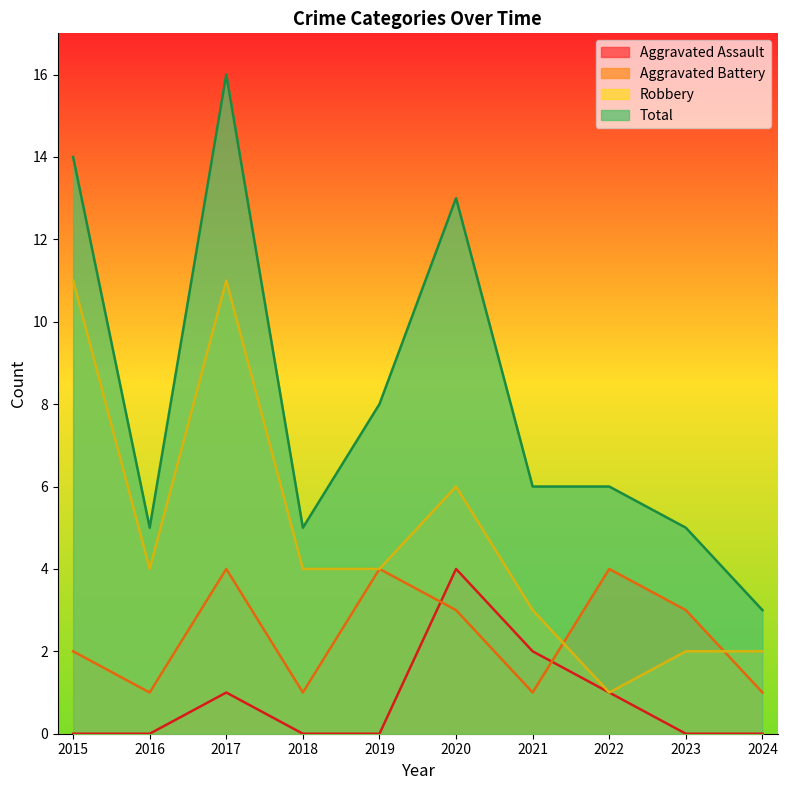

Does the chart have visible grid lines?

No